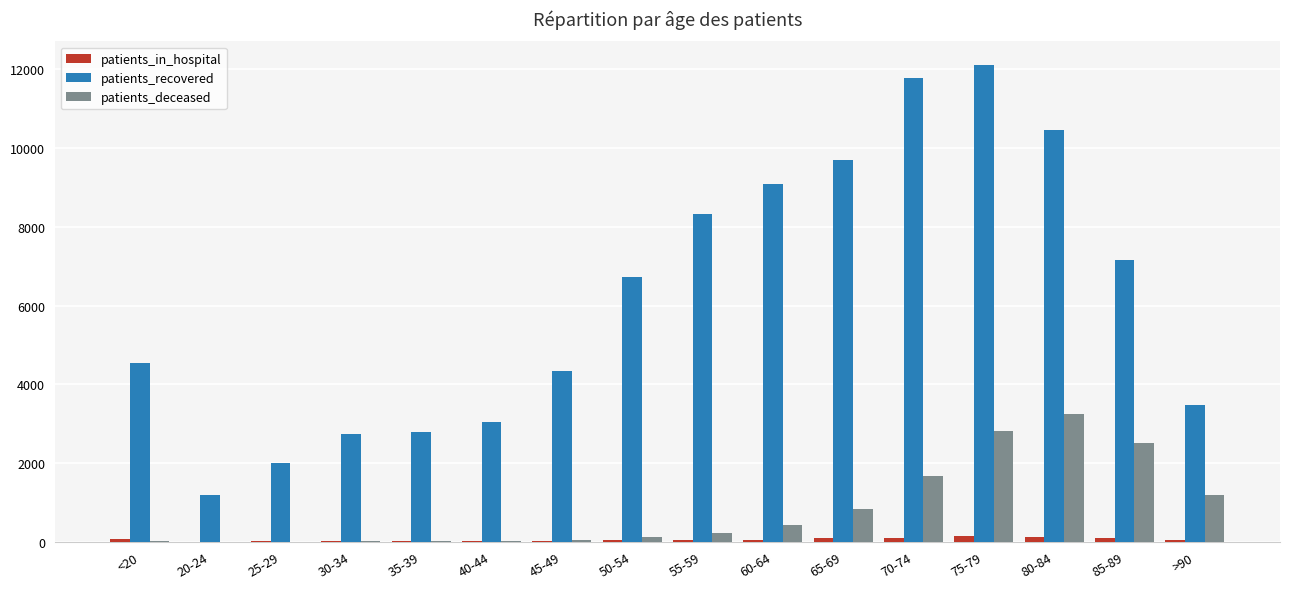

The patients_in_hospital series shows 57 at >90. True or false?

True